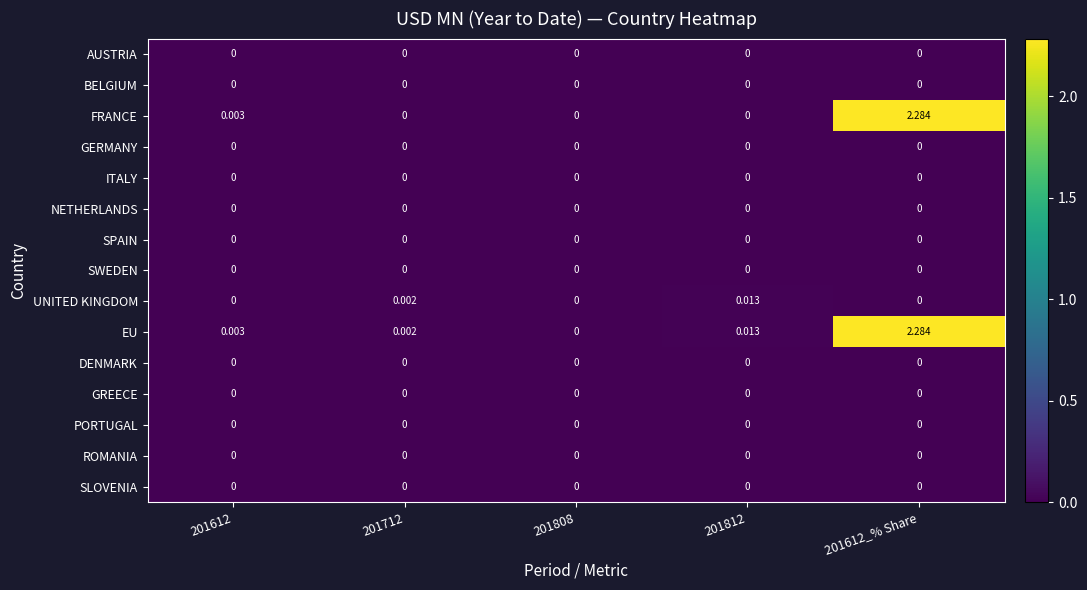

Which series has the largest total across all categories?

EU